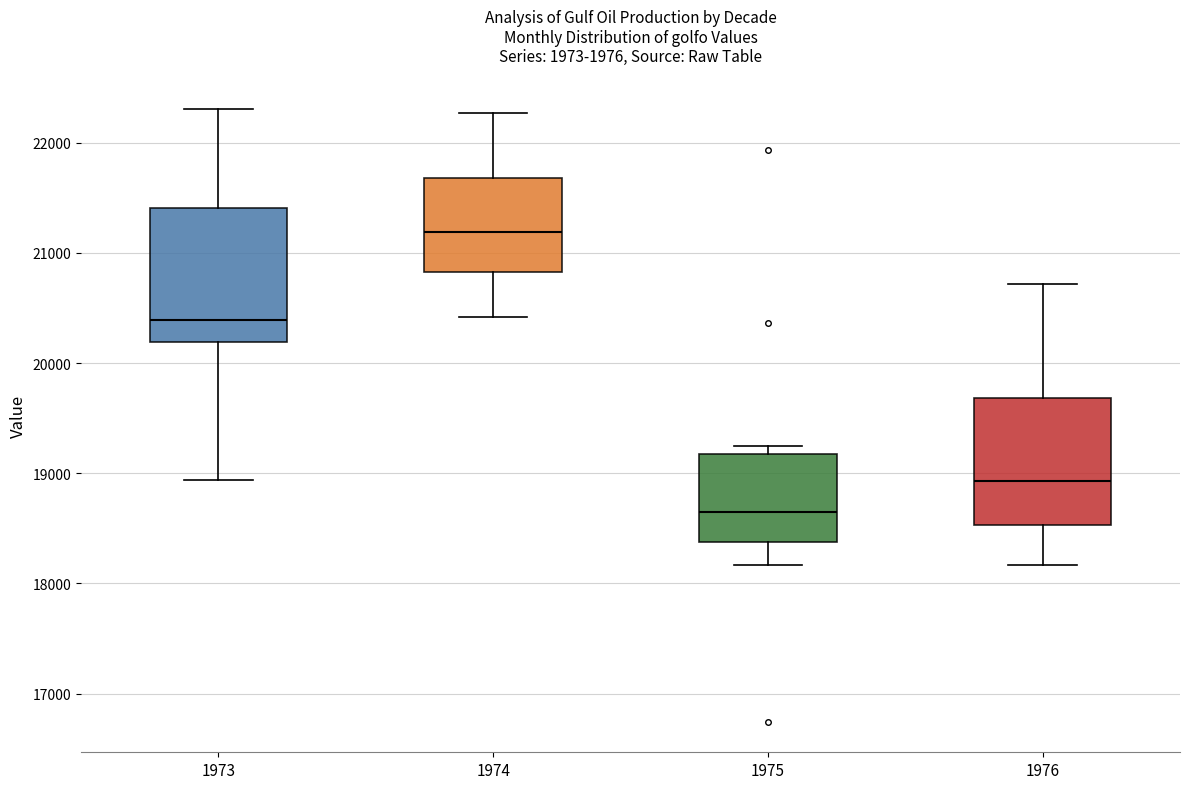

Reading left to right, transcribe this box plot: for each box, give where its median line is, the range the box spans, and where its two whiskers end, as read against the y-axis. The values are not printed on the chart, so give them approximately, as read against the axis.

1973: median 20400, box 20200 to 21400, whiskers 18900 to 22300
1974: median 21200, box 20800 to 21700, whiskers 20400 to 22300
1975: median 18600, box 18400 to 19200, whiskers 18200 to 19200 (just above the box's upper edge)
1976: median 18900, box 18500 to 19700, whiskers 18200 to 20700